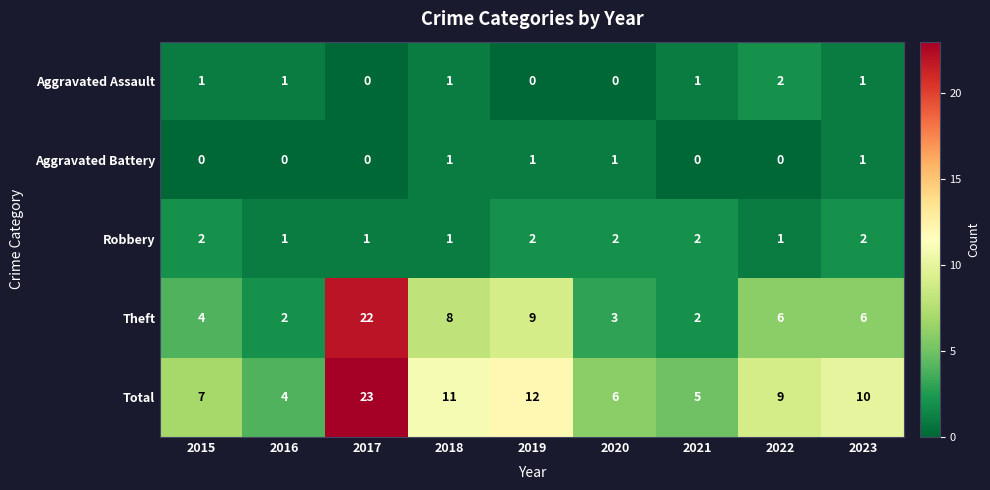

Count the number of data series in this chart.

5